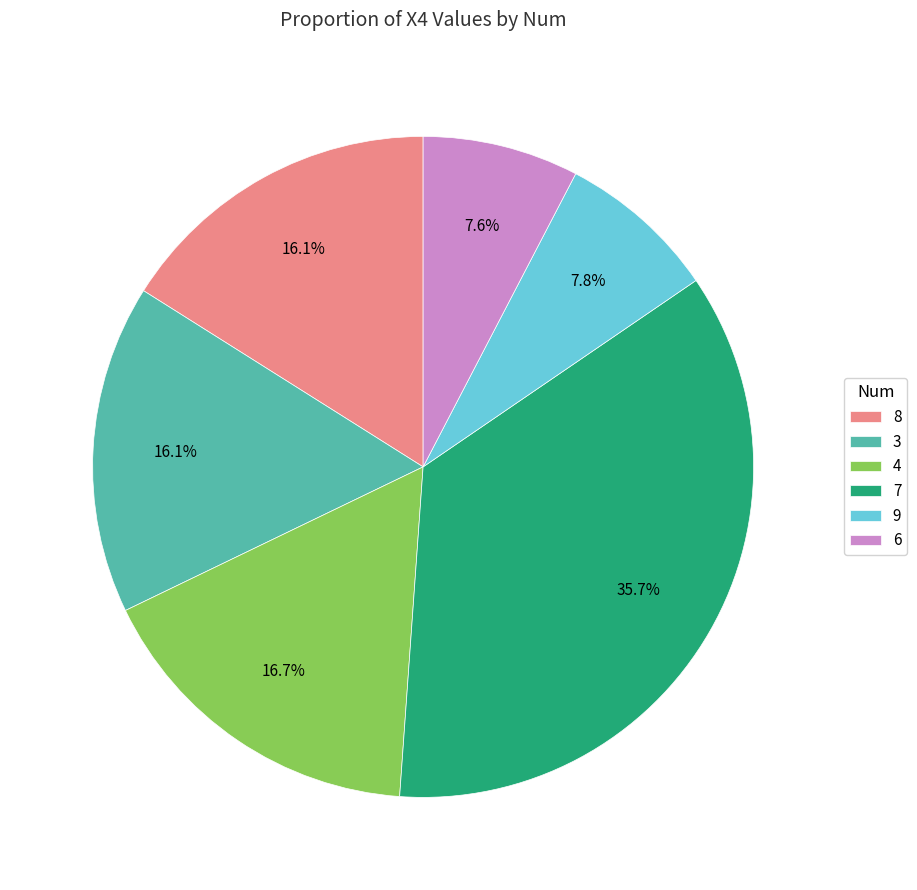

What is the largest slice in the pie chart?

7